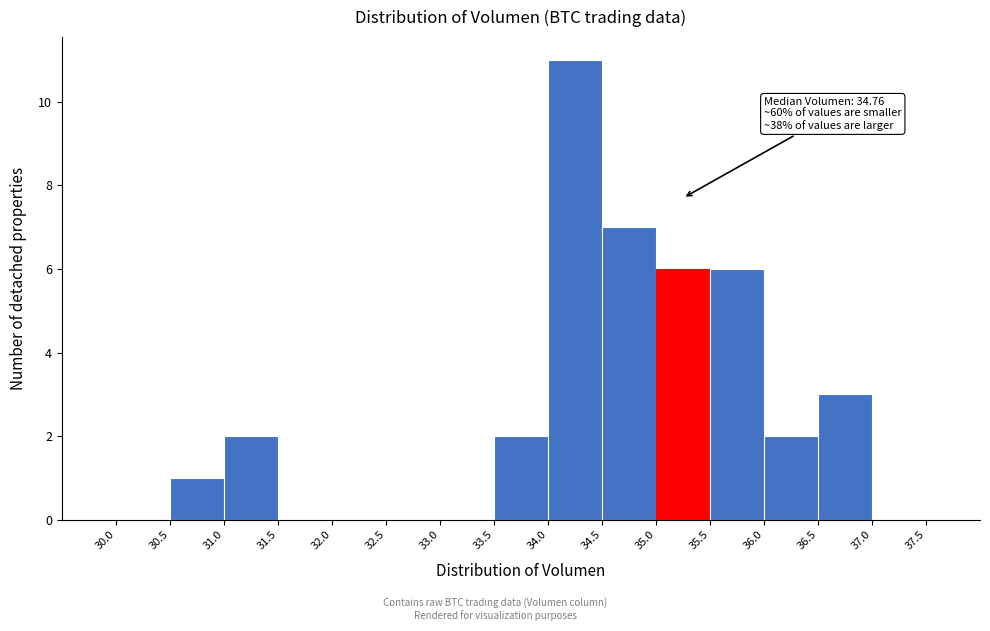

Over which range of the x-axis is the bar tallest?

34.0 to 34.5